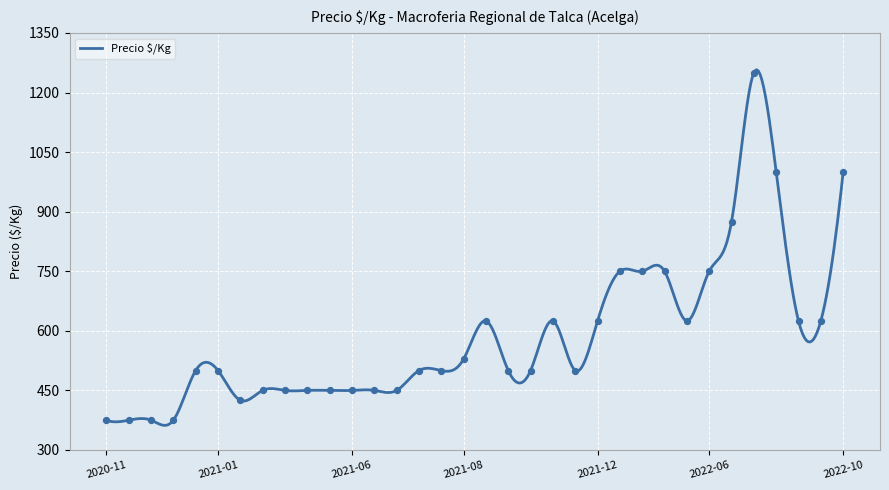

What is the ratio of the value at 2022-07-21 to the value at 2021-06-04?

2.8